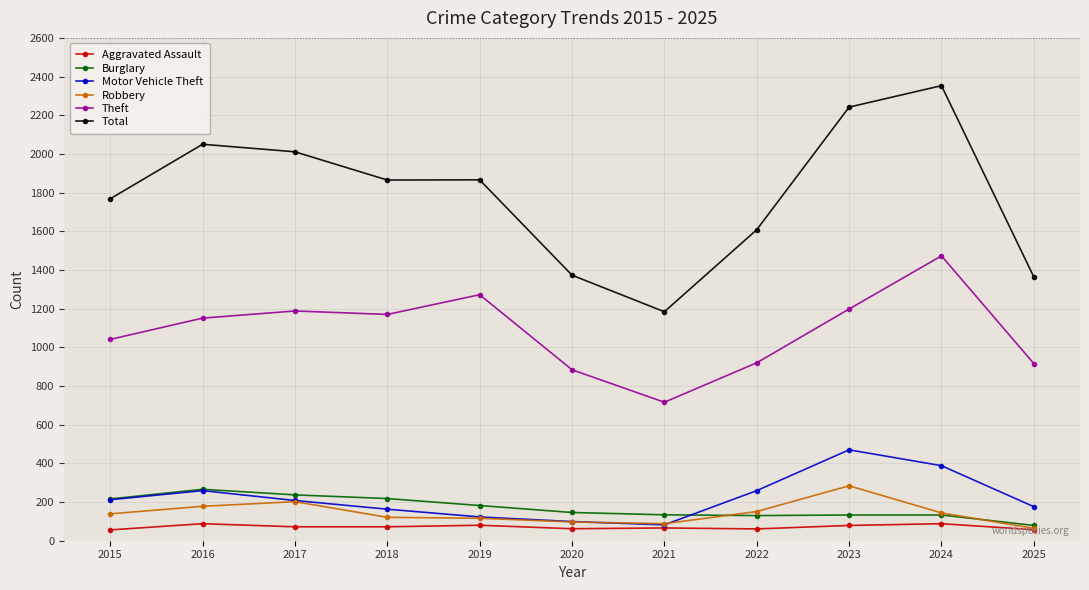

Which category has the highest value across all series?

2024